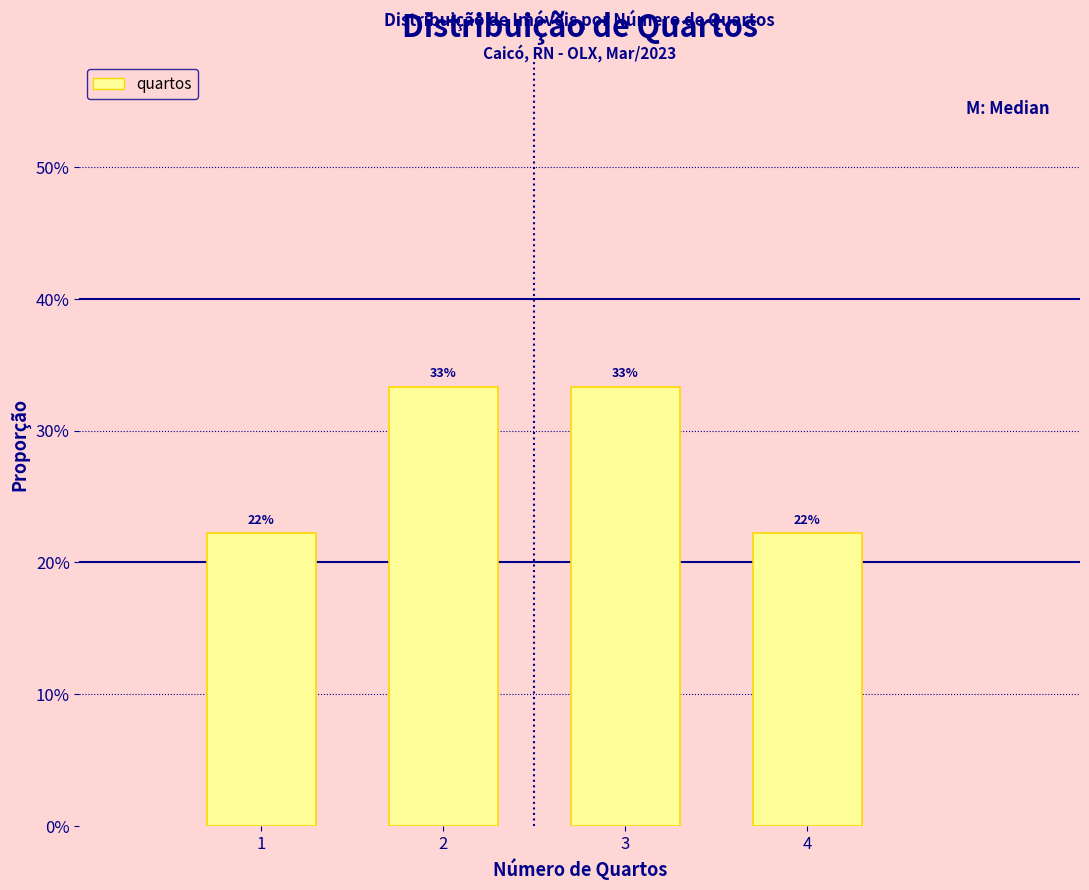

Are the bars horizontal?

No